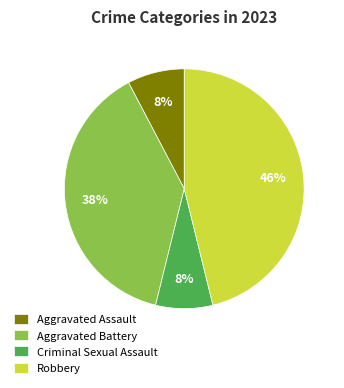

The Aggravated Assault slice represents 8% of the pie. True or false?

True